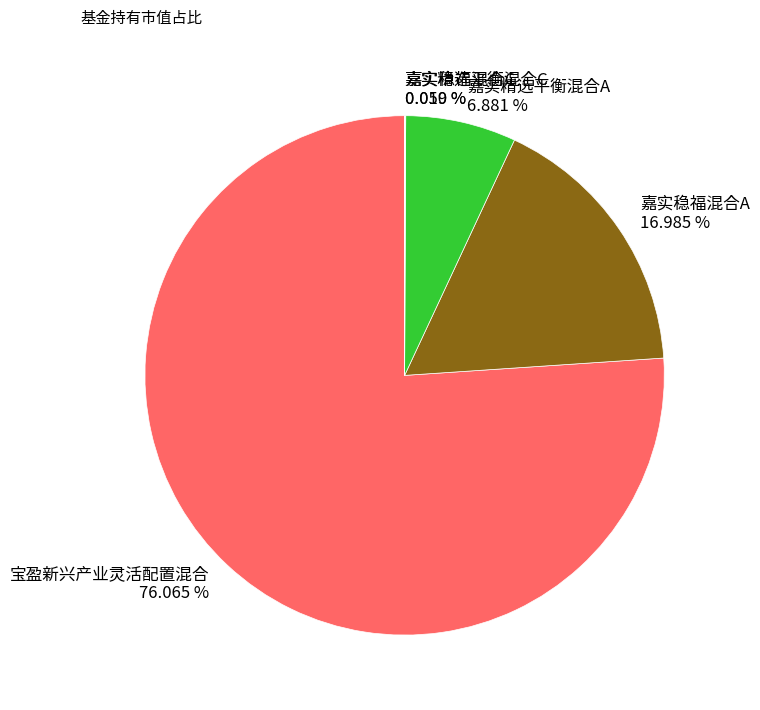

Between 嘉实精选平衡混合A and 嘉实稳福混合A, which is larger?

嘉实稳福混合A